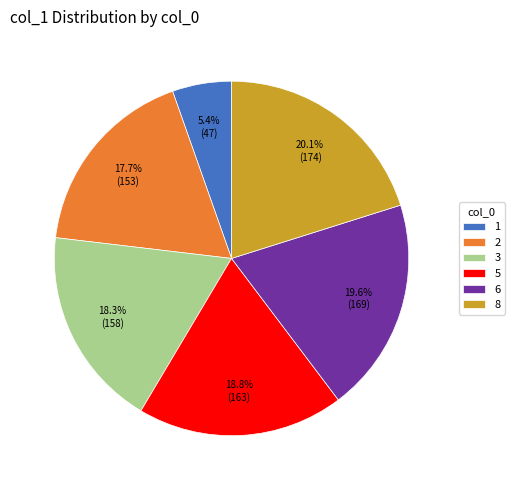

What is the smallest slice in the pie chart?

1